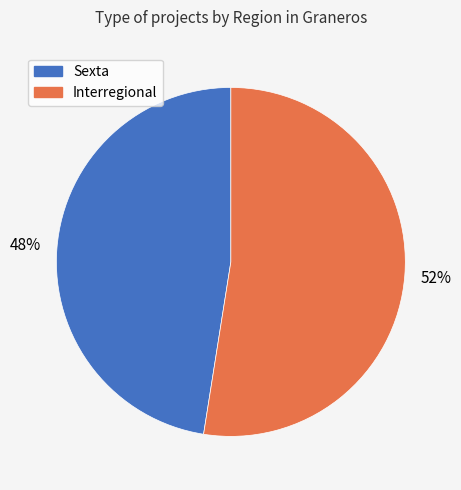

Combined, do Sexta and Interregional account for over 50%?

Yes